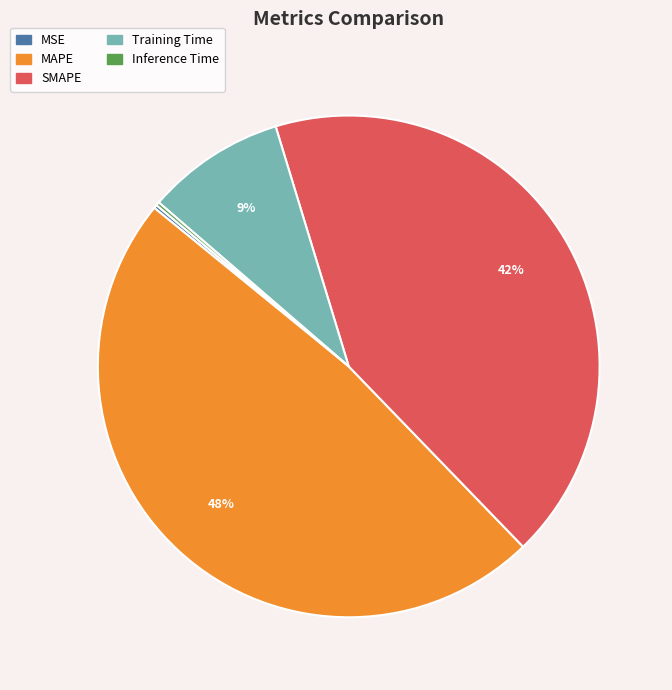

Which category has the biggest portion of the pie?

MAPE